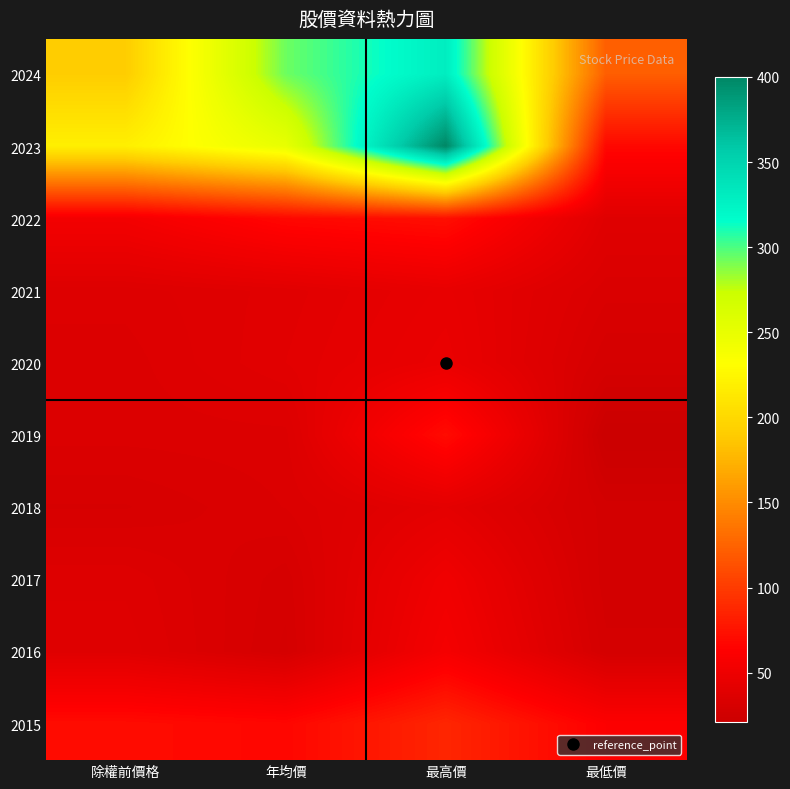

Which label corresponds to the largest value in the chart?

最高價